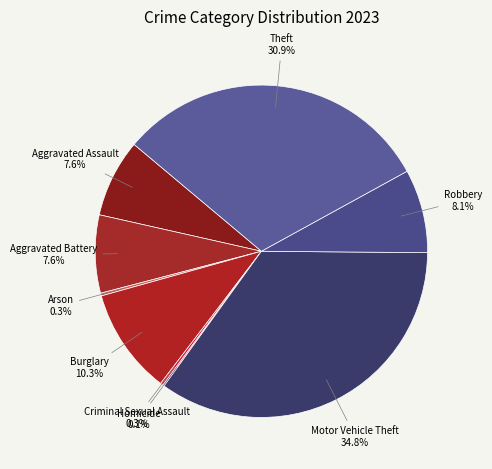

To the nearest percent, what is the difference between the largest and smallest slice percentages?

35%